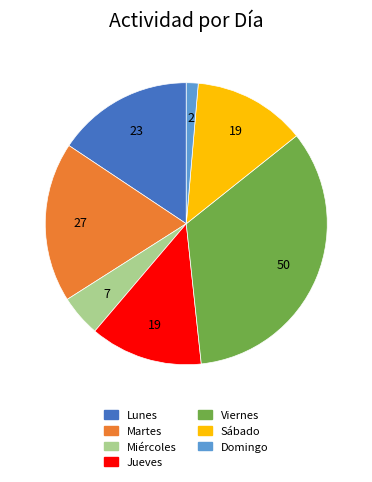

Does Sábado account for over 50% of the chart?

No